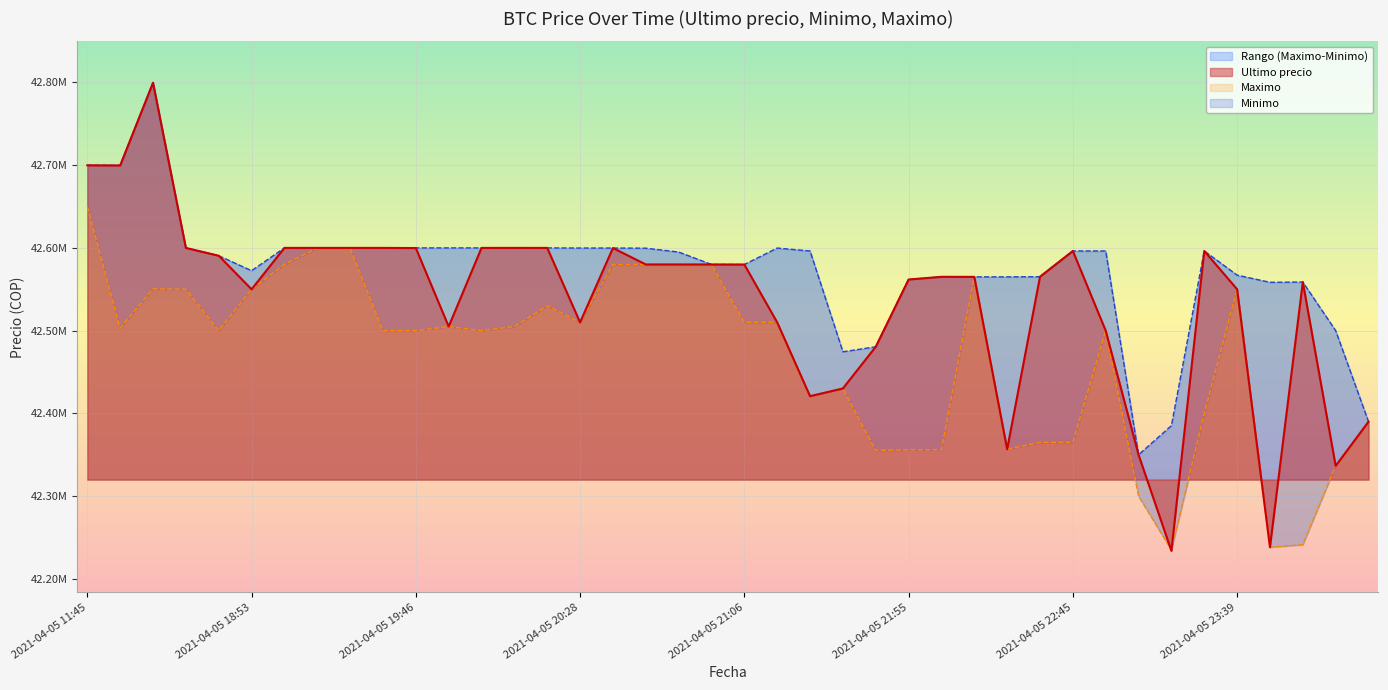

True or false: Maximo and Minimo intersect in this chart.

False